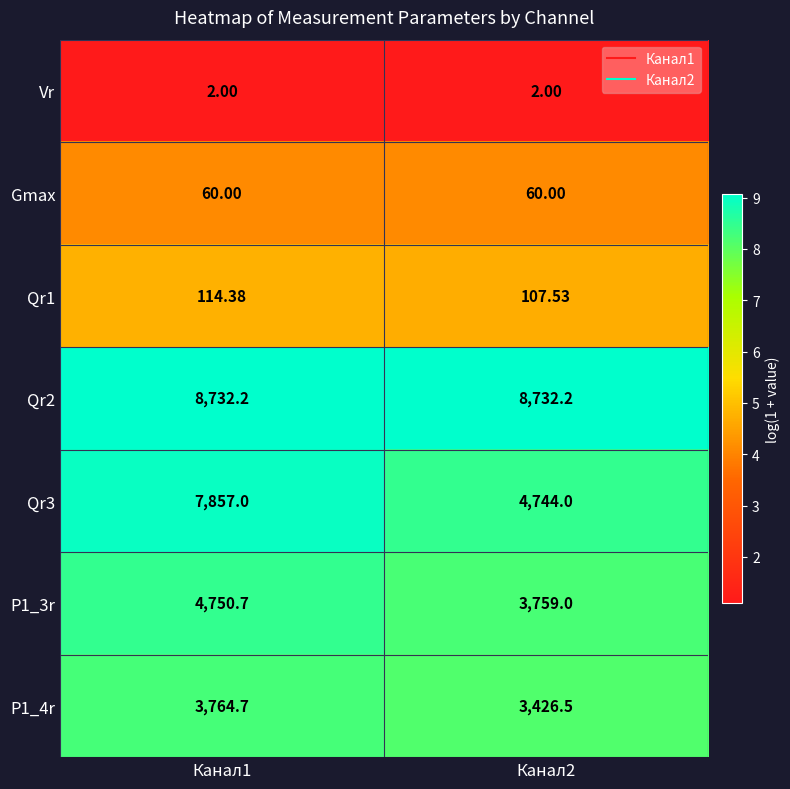

Which series has the largest range (max minus min)?

Qr3